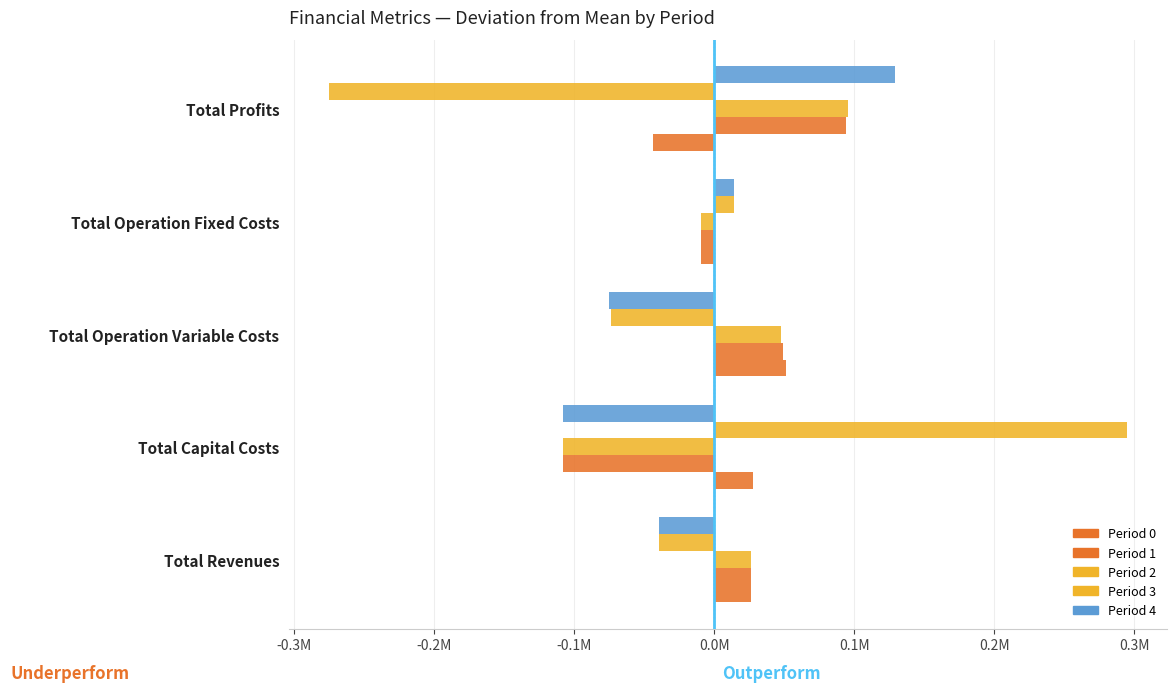

What are all the series names shown in the legend?

Period 0, Period 1, Period 2, Period 3, Period 4